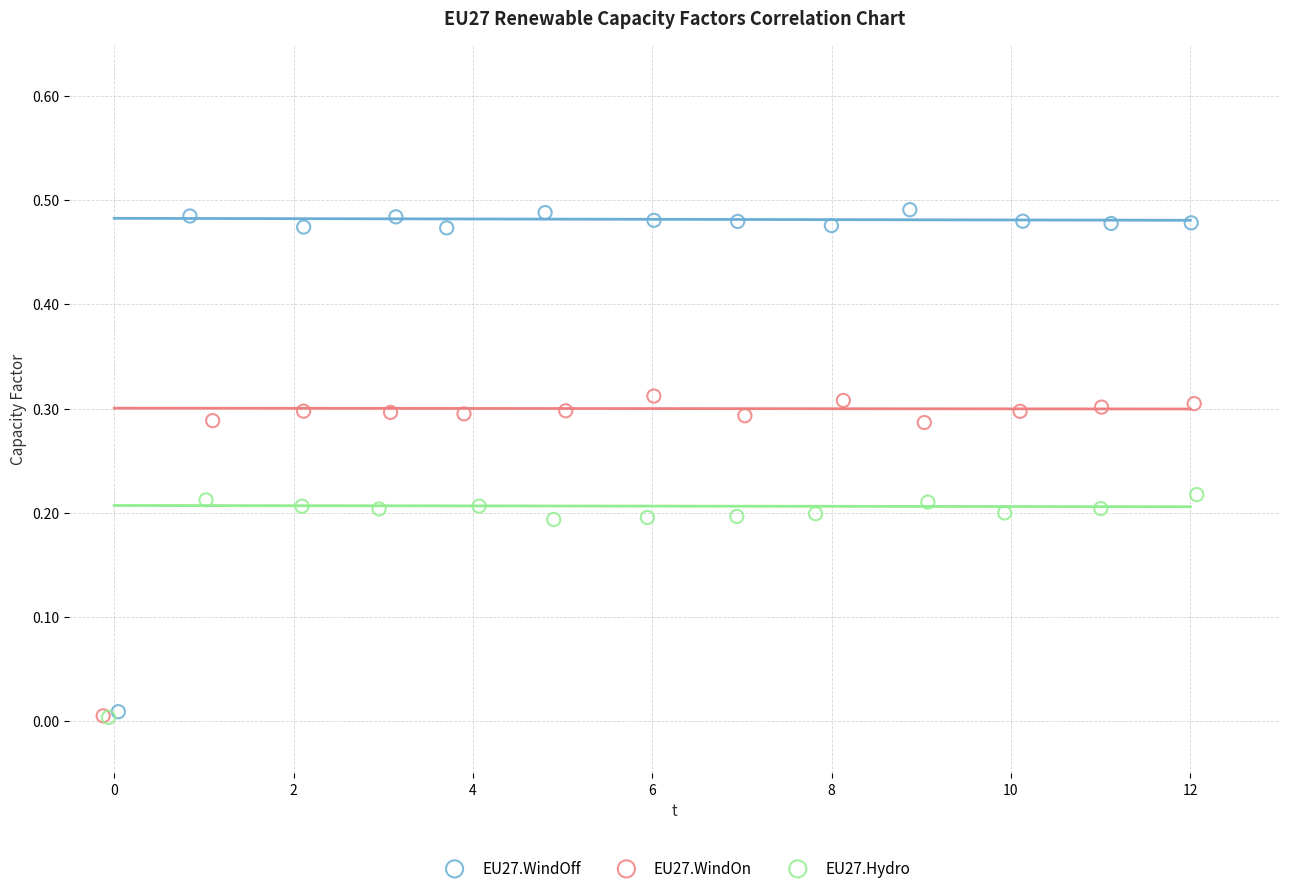

What are all the series names shown in the legend?

EU27.WindOff, EU27.WindOn, EU27.Hydro